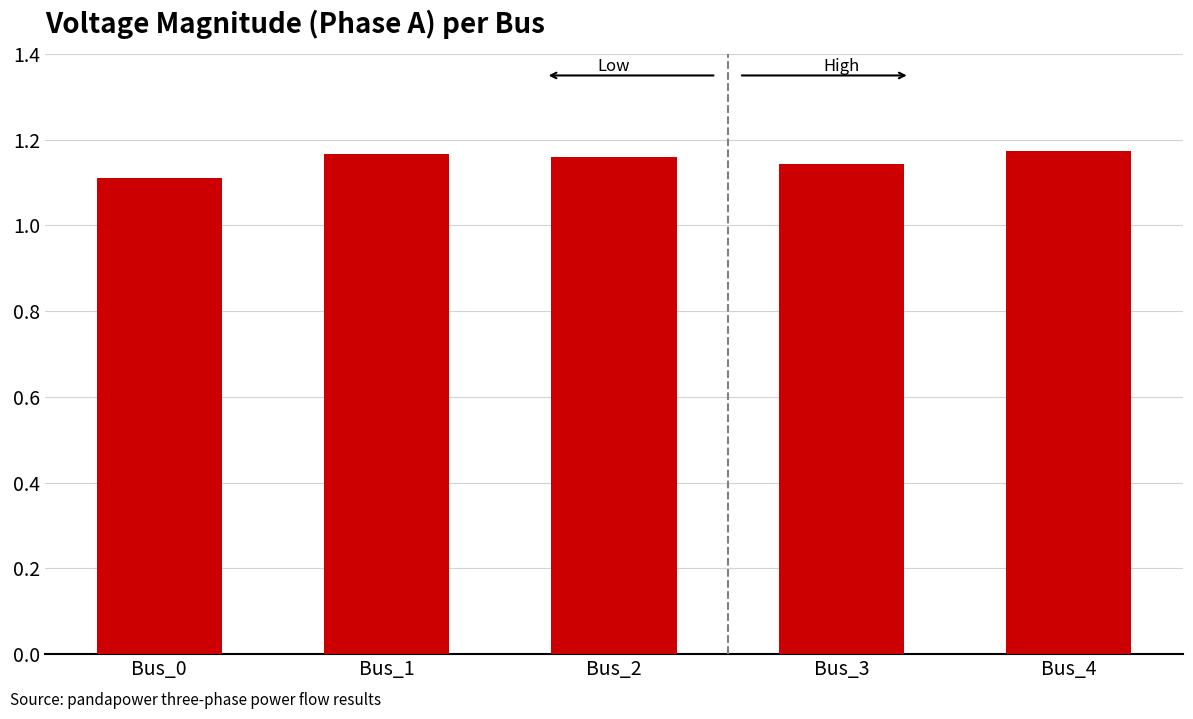

Count the values in the range 1 to 2.

5